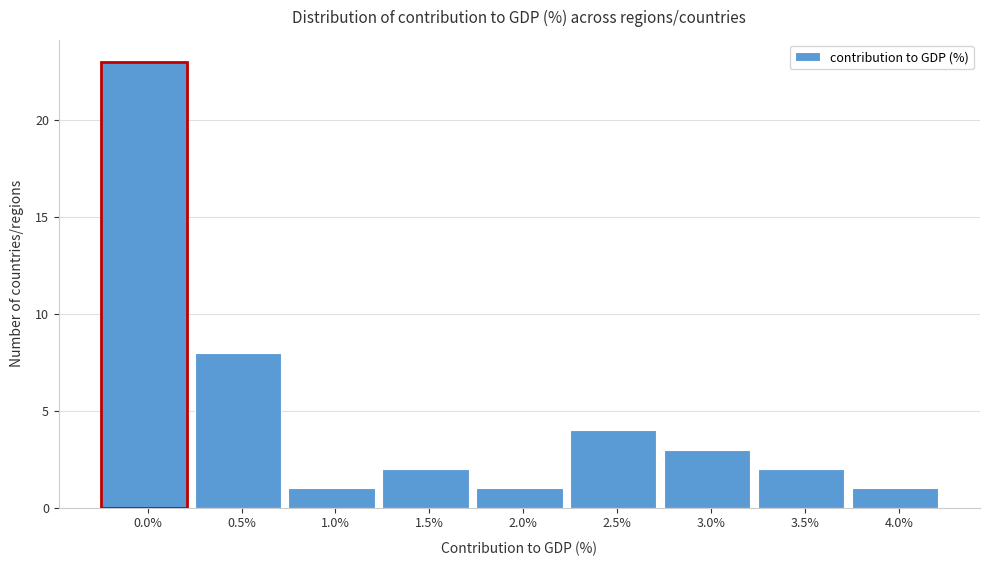

Reading left to right, what are all the values shown in this chart?

23	8	1	2	1	4	3	2	1